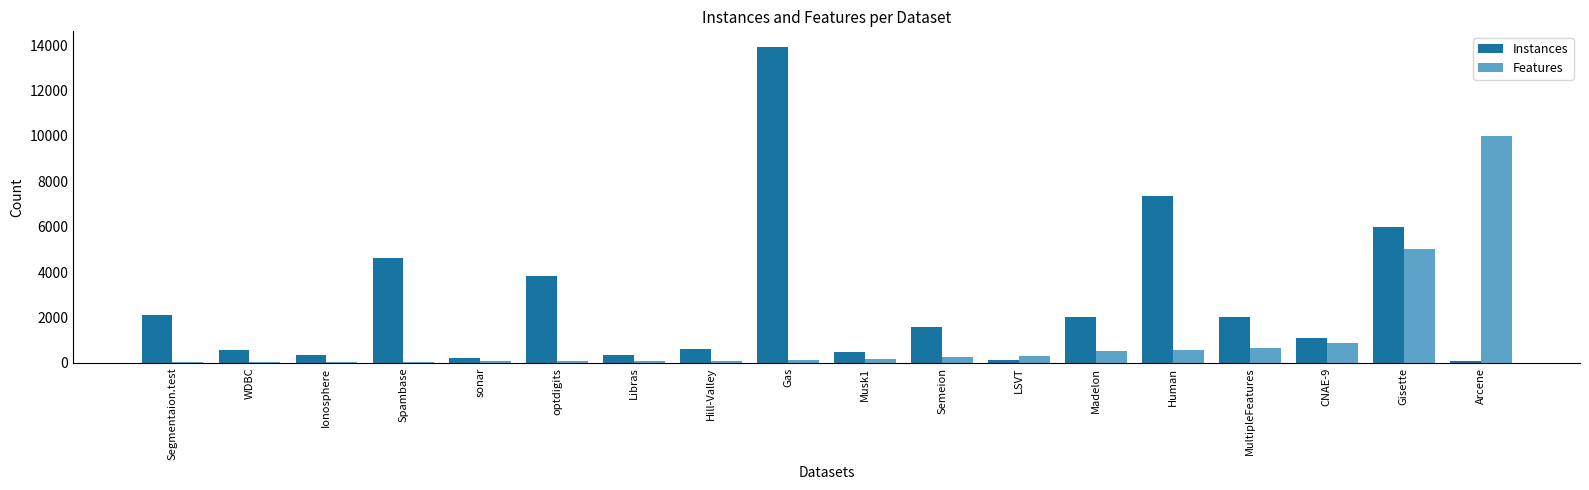

What is the sum of all Features values?

18882